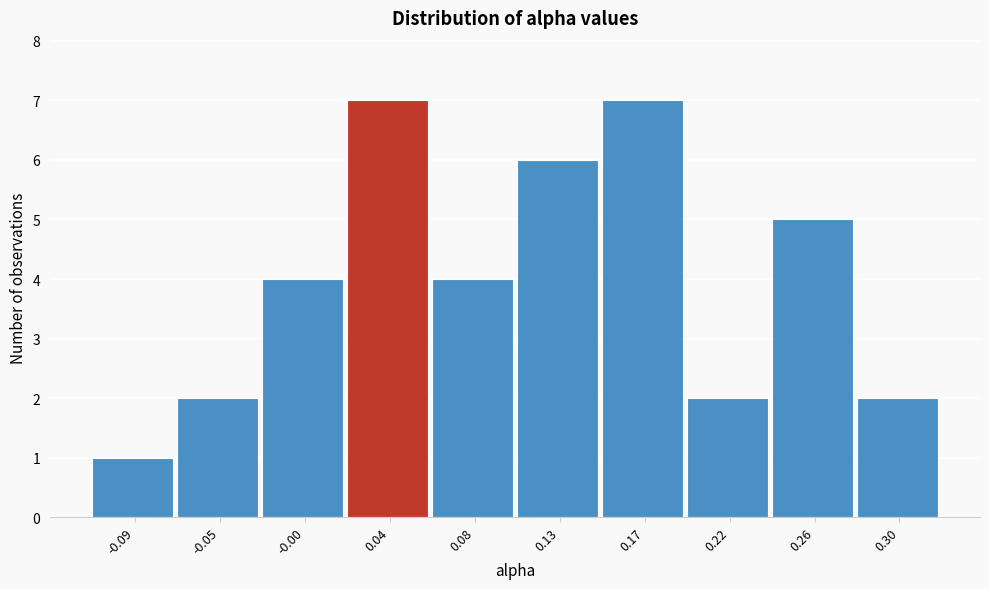

Reading left to right, list all the values displayed in this chart.

-0.09=1	-0.05=2	-0.00=4	0.04=7	0.08=4	0.13=6	0.17=7	0.22=2	0.26=5	0.30=2